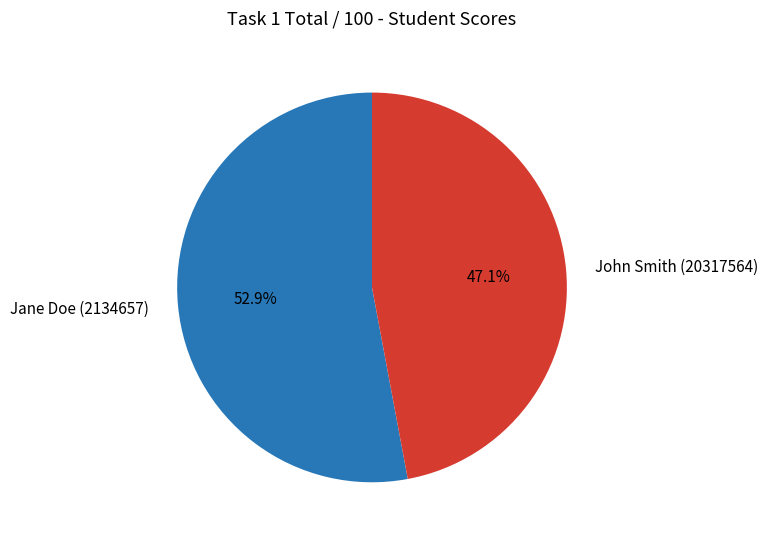

What is the total percentage of John Smith (20317564) and Jane Doe (2134657)?

100.0%